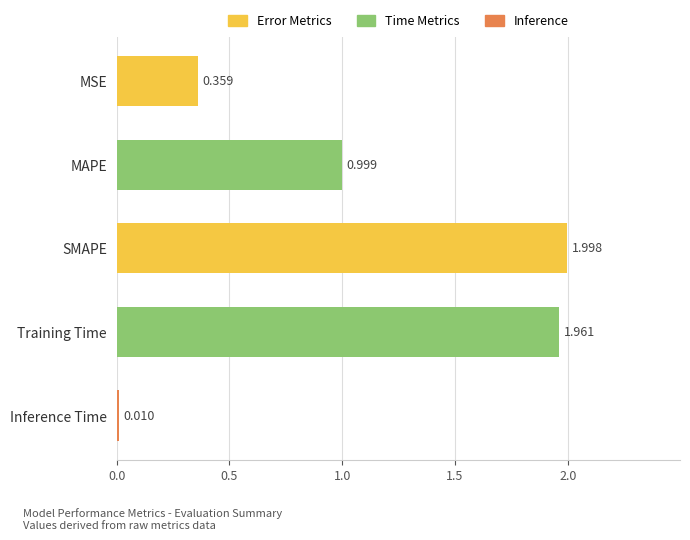

At which label is the value closest to 1?

MAPE